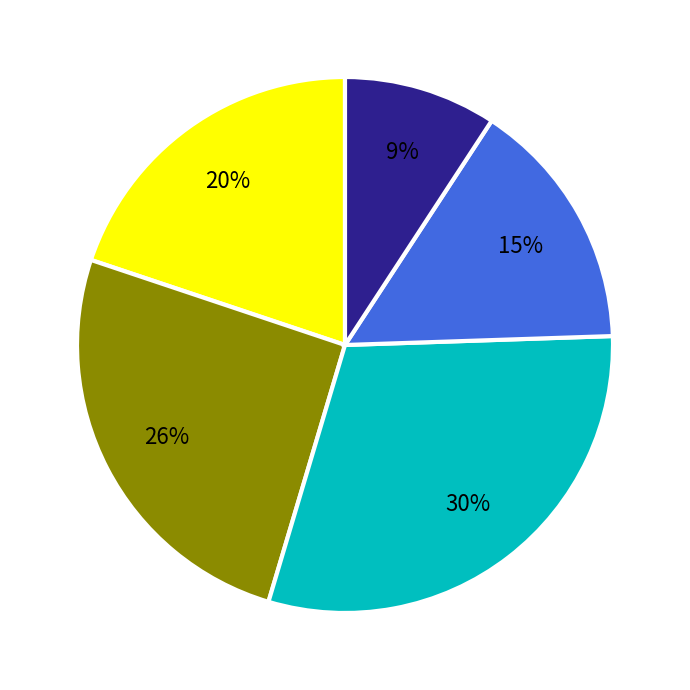

To the nearest percent, what is the difference between the largest and smallest slice percentages?

21%